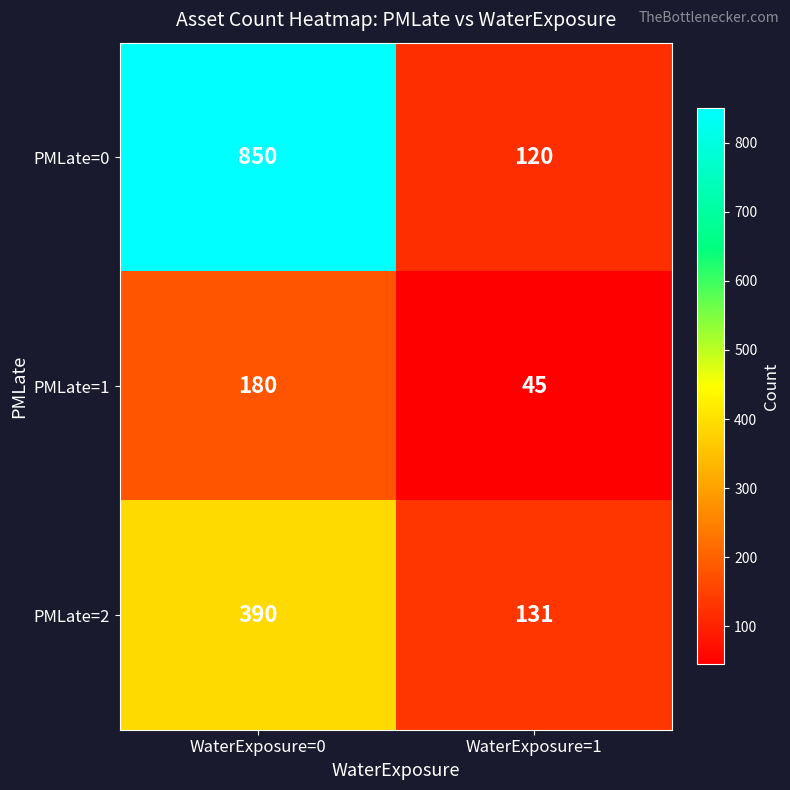

At how many categories does at least one series exceed 815?

1